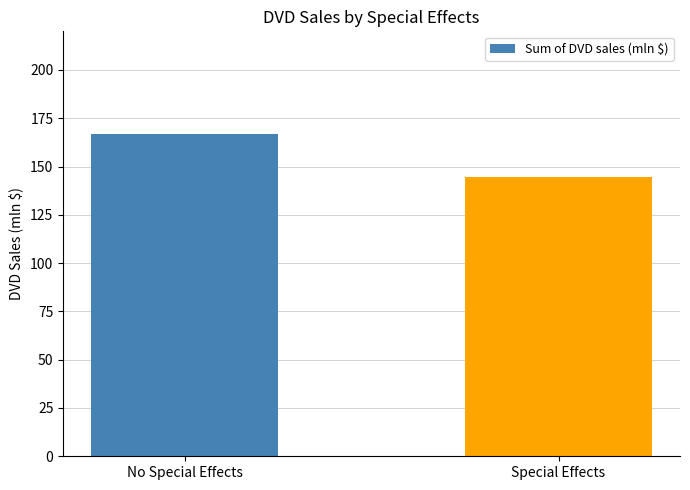

Which category has the highest value across all series?

No Special Effects